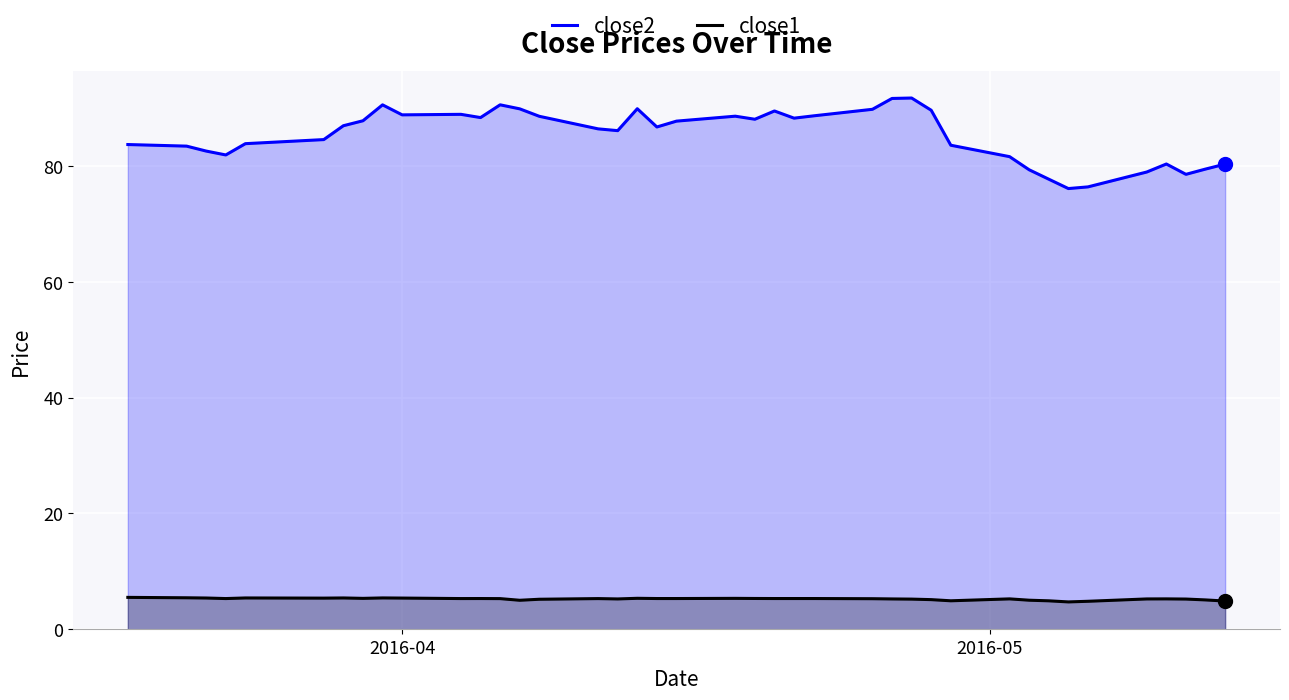

Which series has the widest spread of values?

close2